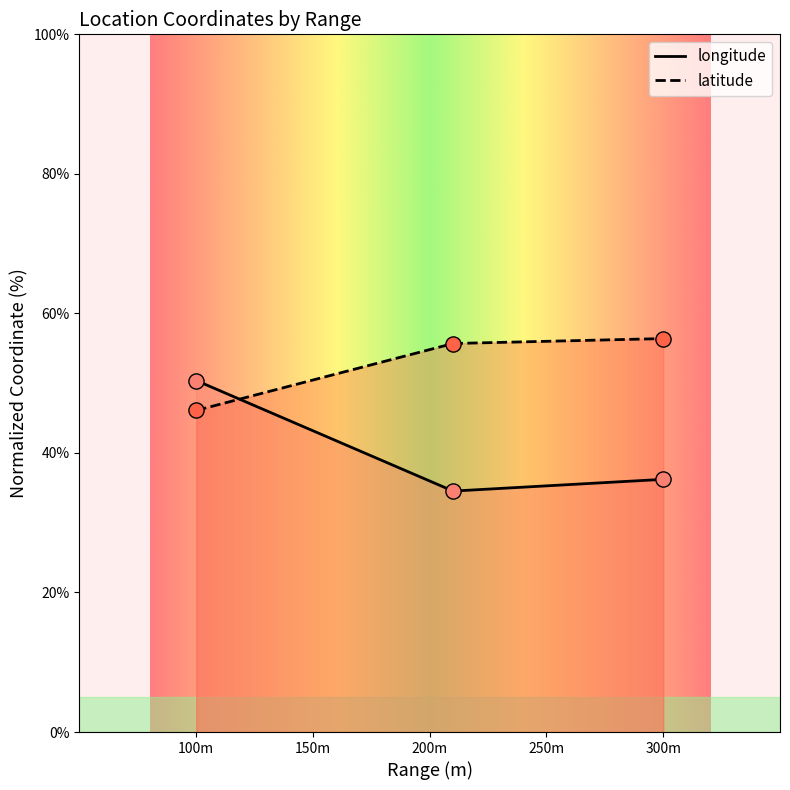

What are all the series names shown in the legend?

longitude, latitude